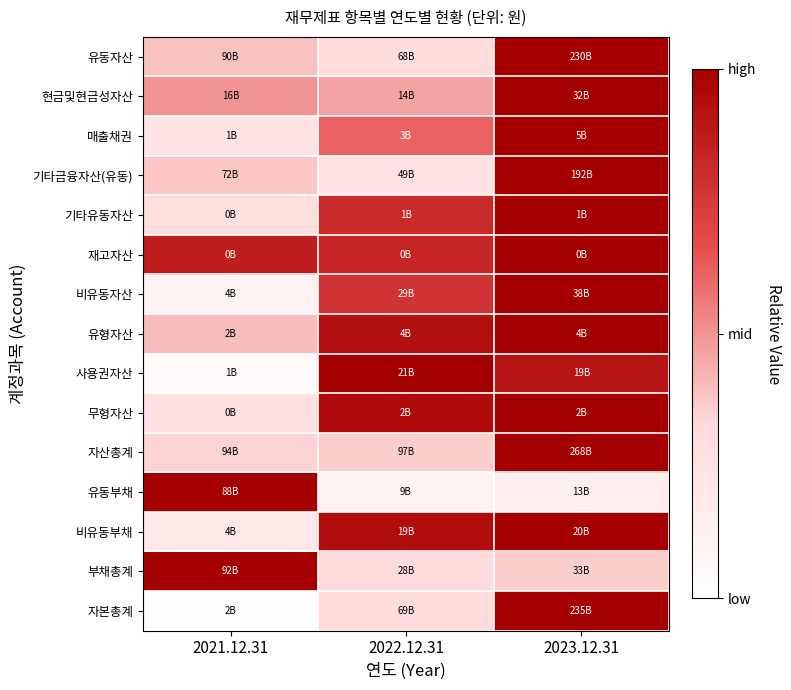

Reading left to right, transcribe all the data shown in this chart.

유동자산: 2021.12.31=0.4	2022.12.31=0.3	2023.12.31=1.0
현금및현금성자산: 2021.12.31=0.5	2022.12.31=0.5	2023.12.31=1.0
매출채권: 2021.12.31=0.2	2022.12.31=0.6	2023.12.31=1.0
기타금융자산(유동): 2021.12.31=0.4	2022.12.31=0.3	2023.12.31=1.0
기타유동자산: 2021.12.31=0.3	2022.12.31=0.8	2023.12.31=1.0
재고자산: 2021.12.31=0.9	2022.12.31=0.8	2023.12.31=1.0
비유동자산: 2021.12.31=0.1	2022.12.31=0.8	2023.12.31=1.0
유형자산: 2021.12.31=0.4	2022.12.31=0.9	2023.12.31=1.0
사용권자산: 2021.12.31=0.0	2022.12.31=1.0	2023.12.31=0.9
무형자산: 2021.12.31=0.3	2022.12.31=0.9	2023.12.31=1.0
자산총계: 2021.12.31=0.4	2022.12.31=0.4	2023.12.31=1.0
유동부채: 2021.12.31=1.0	2022.12.31=0.1	2023.12.31=0.1
비유동부채: 2021.12.31=0.2	2022.12.31=0.9	2023.12.31=1.0
부채총계: 2021.12.31=1.0	2022.12.31=0.3	2023.12.31=0.4
자본총계: 2021.12.31=0.0	2022.12.31=0.3	2023.12.31=1.0